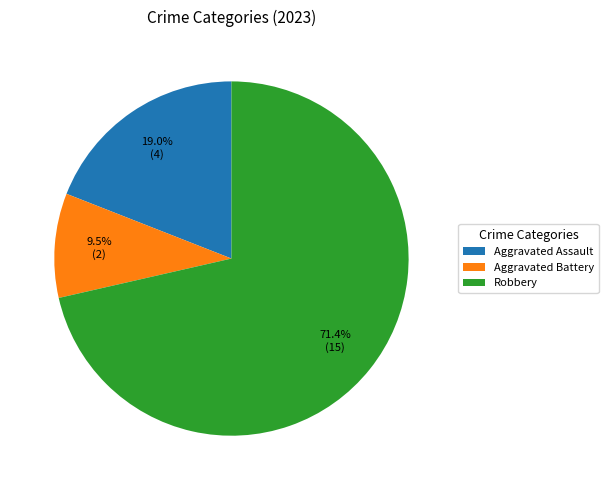

How many segments does this pie chart have?

3